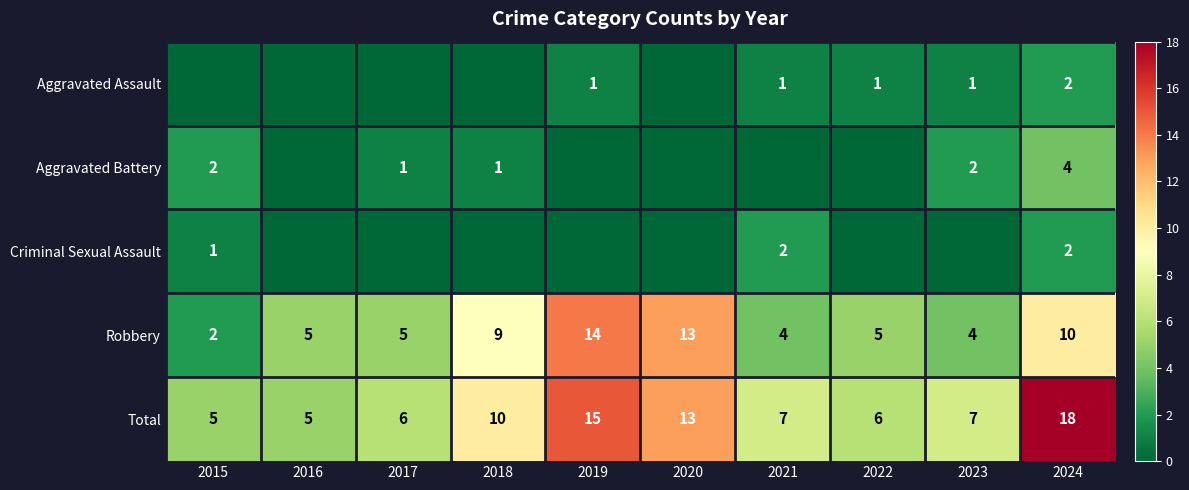

What is the lowest value of the Total series?

5